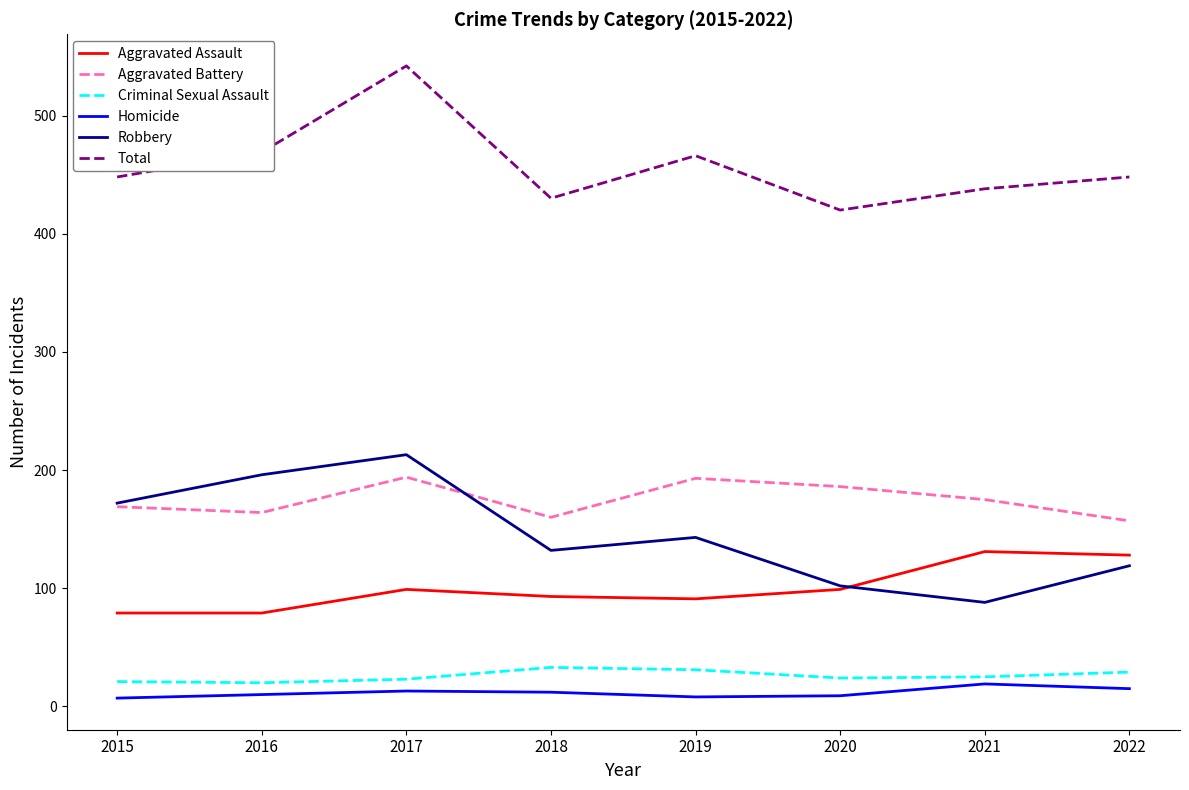

Rank the series by their maximum value, from highest to lowest.

Total, Robbery, Aggravated Battery, Aggravated Assault, Criminal Sexual Assault, Homicide